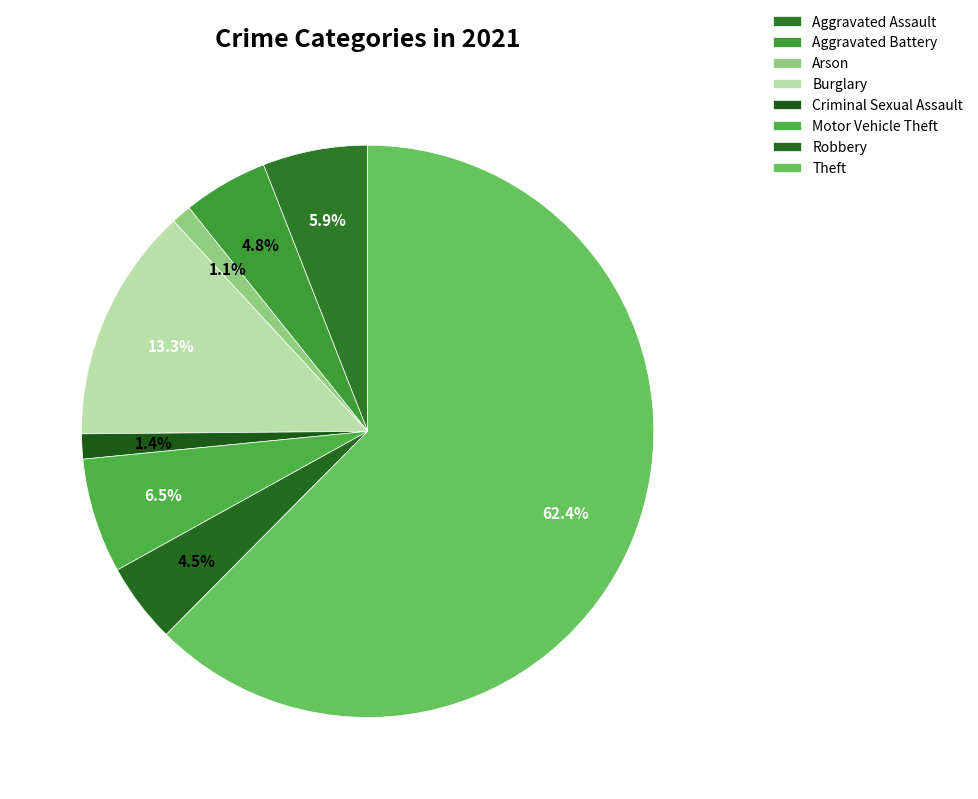

Count the number of slices in the pie.

8